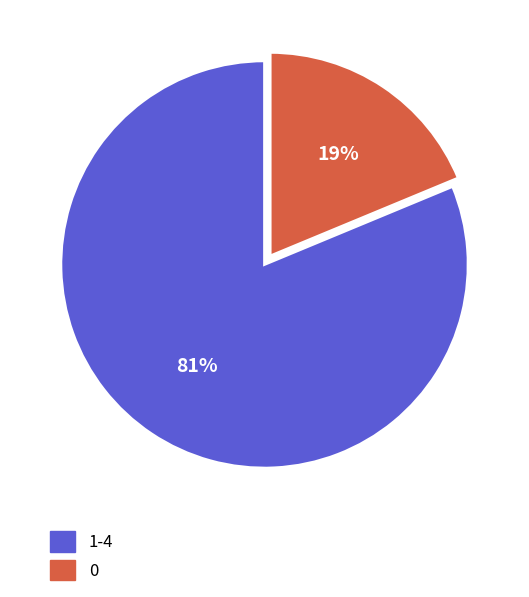

Does any single category account for the majority?

Yes